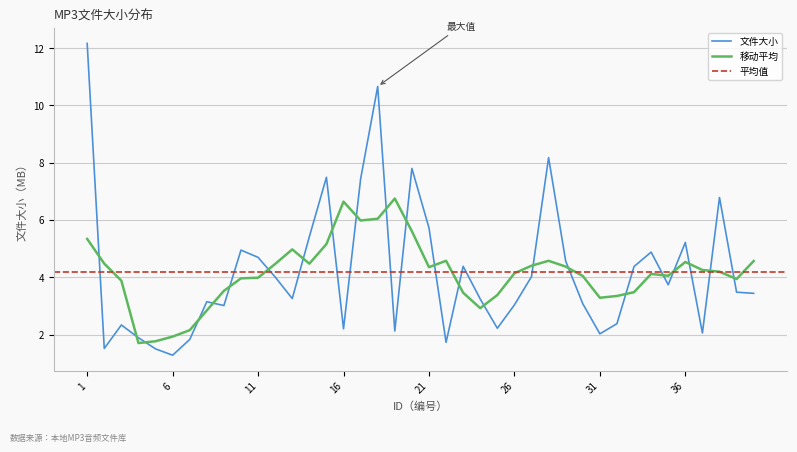

What is the change in value from 17 to 37?

-5.4